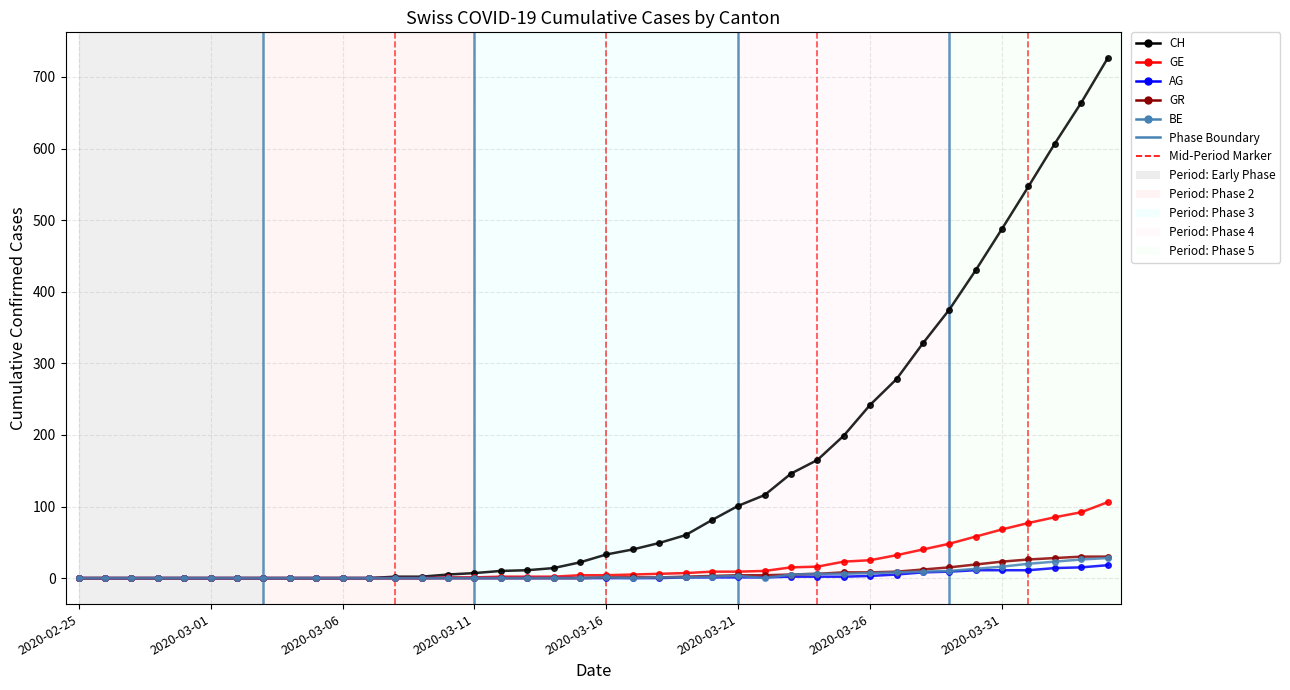

What is the difference between the maximum and minimum values in the GE series?

106